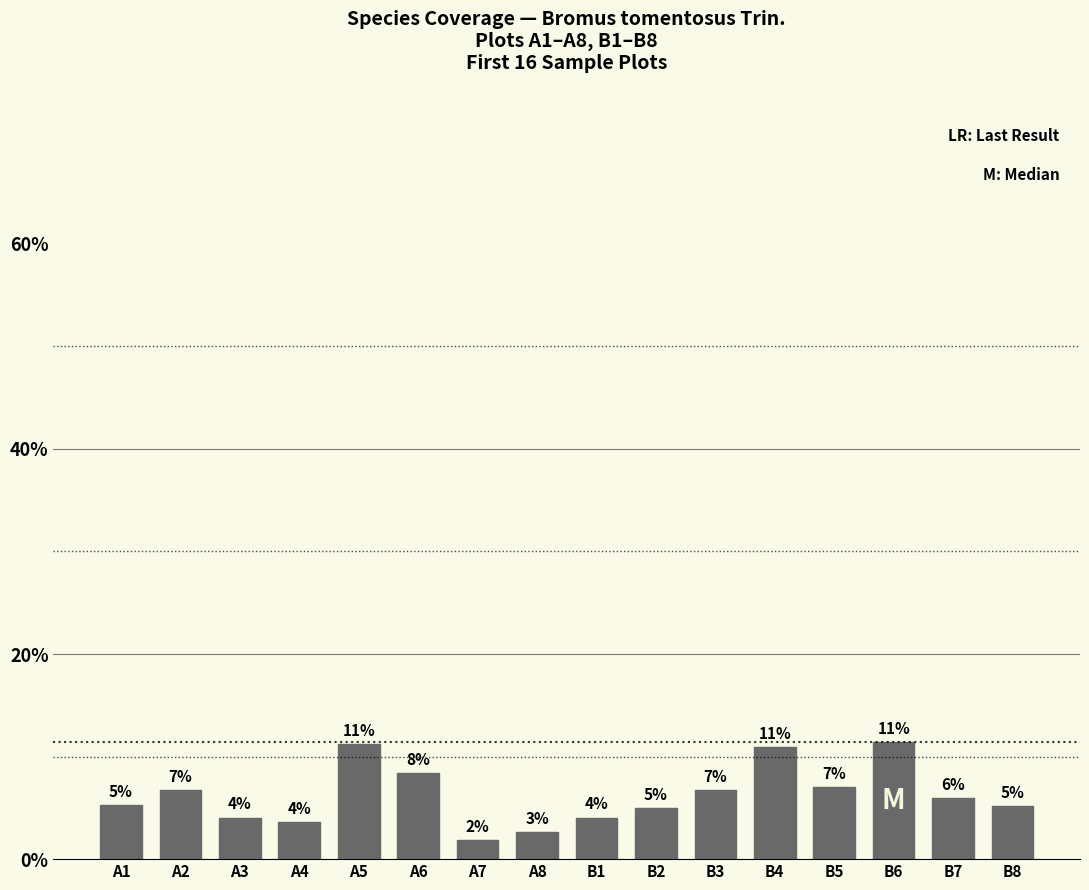

What is the sum of the values at B4 and A8?

13.6